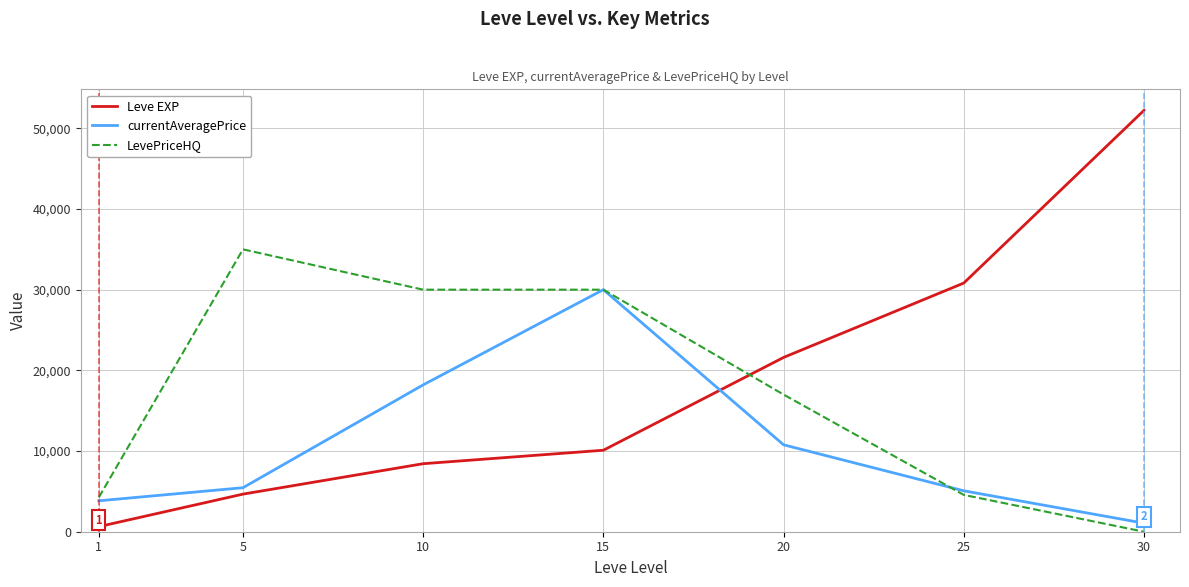

What is the spread (max minus min) of values at 25?

26253.3